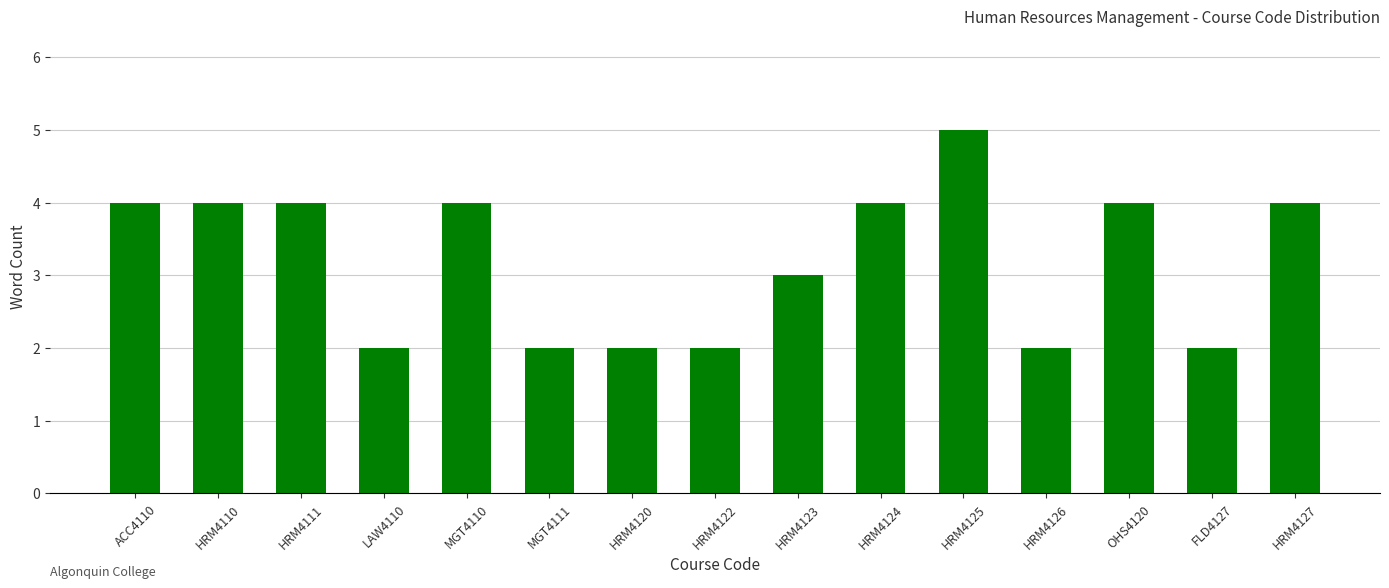

Read the value at MGT4110.

4